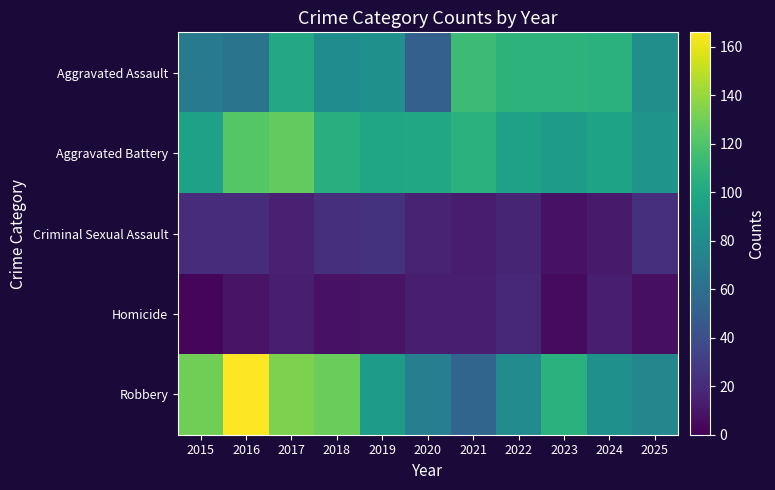

Which series has the largest range (max minus min)?

Robbery